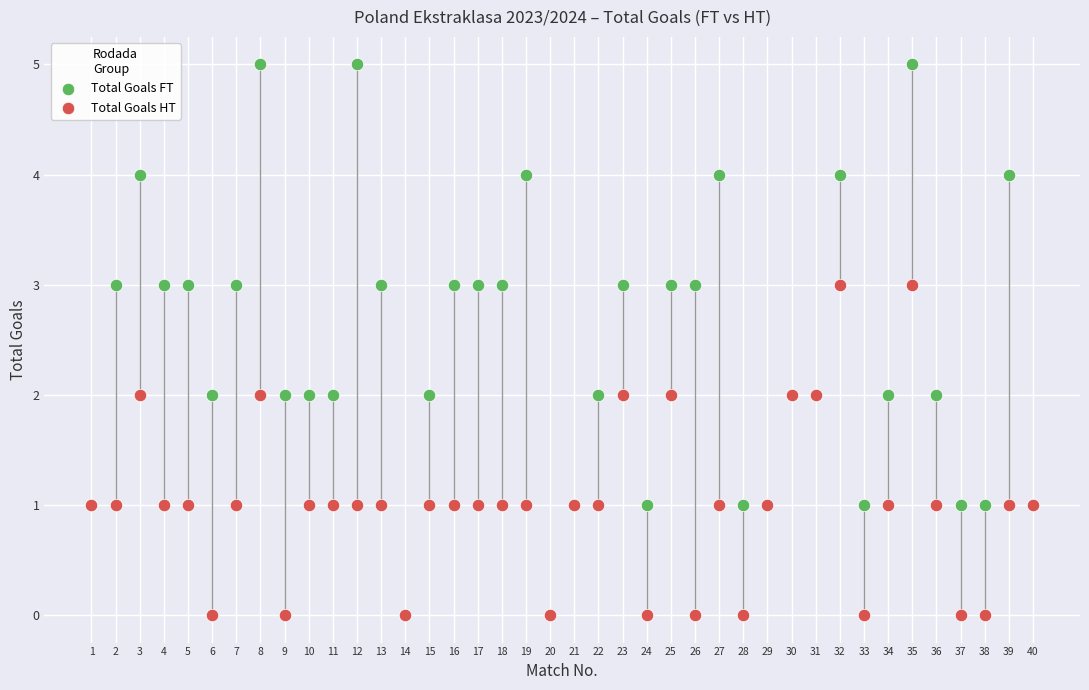

What are all the series names shown in the legend?

Total Goals FT, Total Goals HT